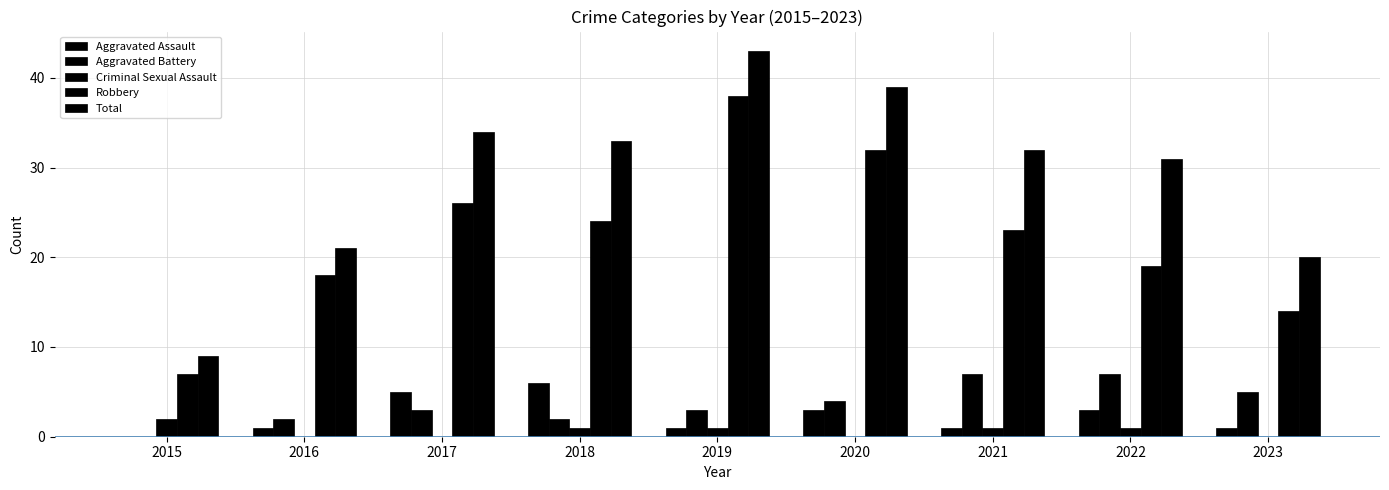

What is the difference between the maximum and second lowest values in the Criminal Sexual Assault series?

2